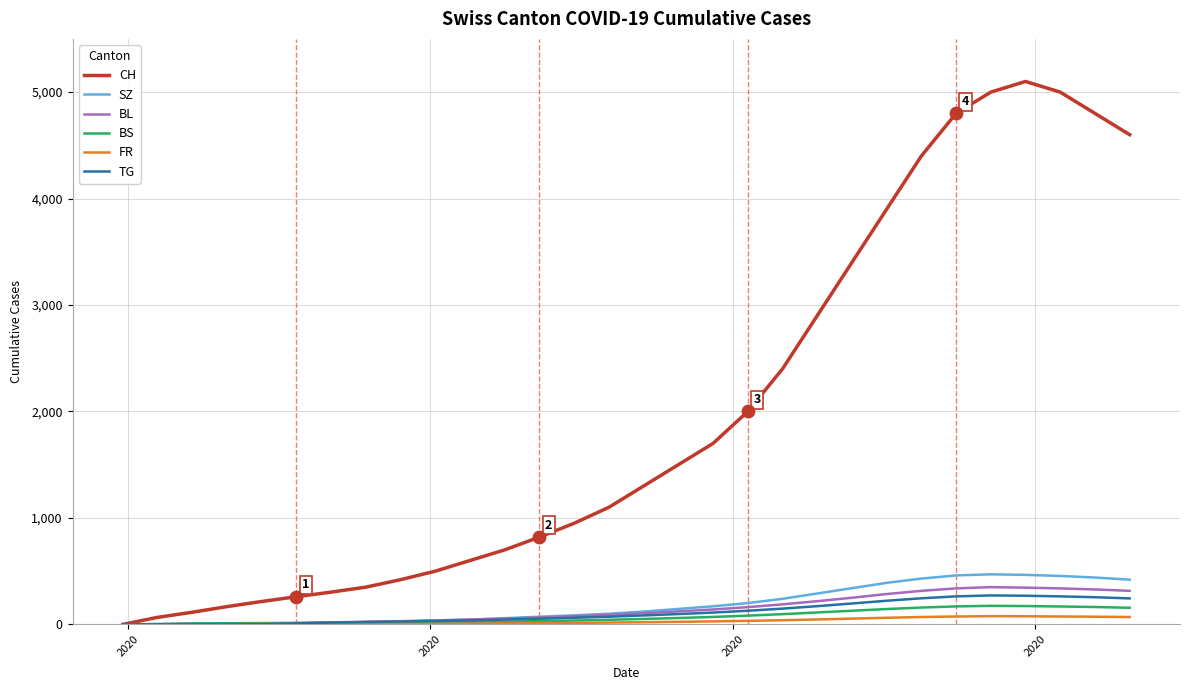

At how many categories does at least one series exceed 2483?

10